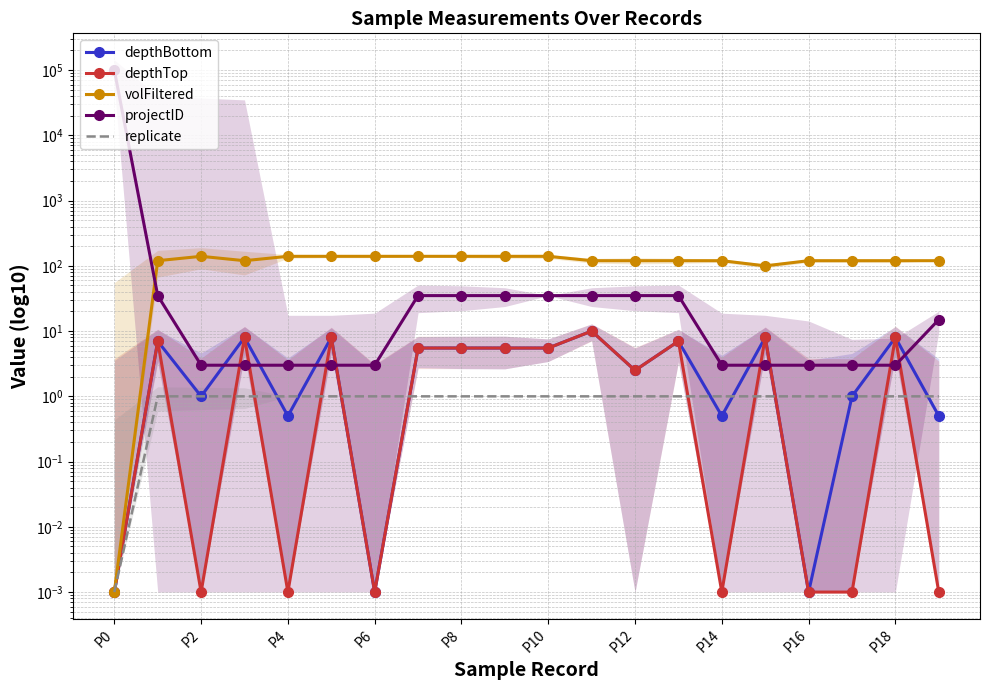

What is the average value of the depthTop series?

4.0